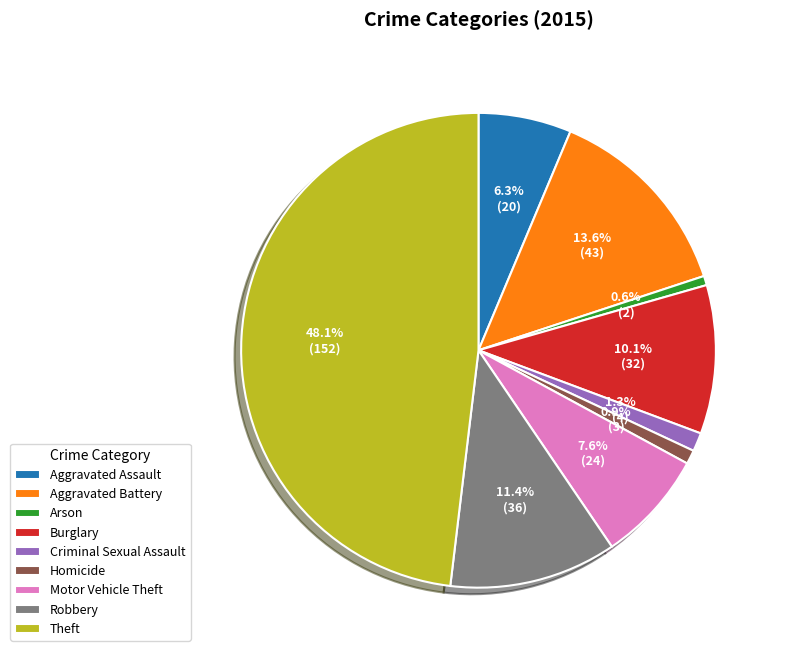

The Burglary slice represents 10% of the pie. True or false?

True